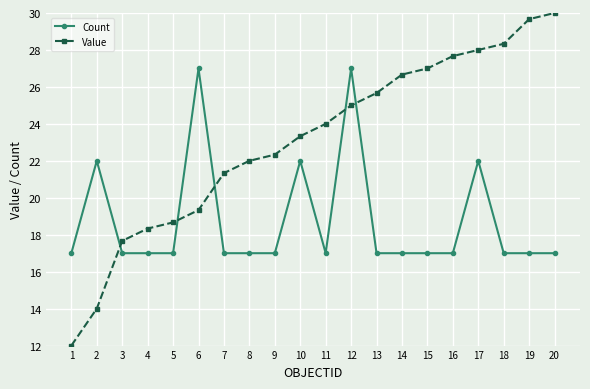

What is the difference between the maximum and minimum values in the Count series?

10.0